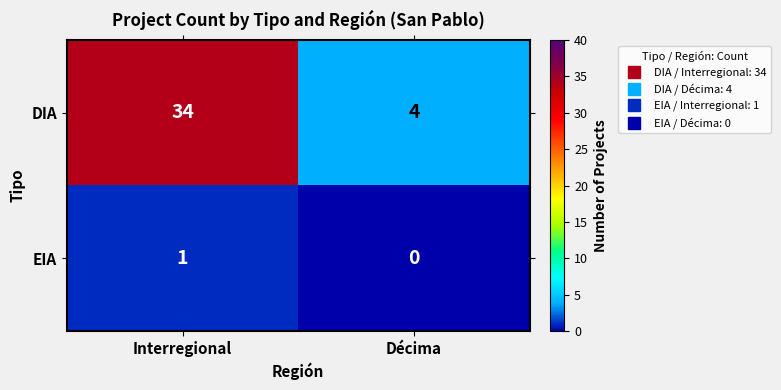

Reading right to left, list all the values displayed in this chart.

DIA: Décima=4	Interregional=34
EIA: Décima=0	Interregional=1